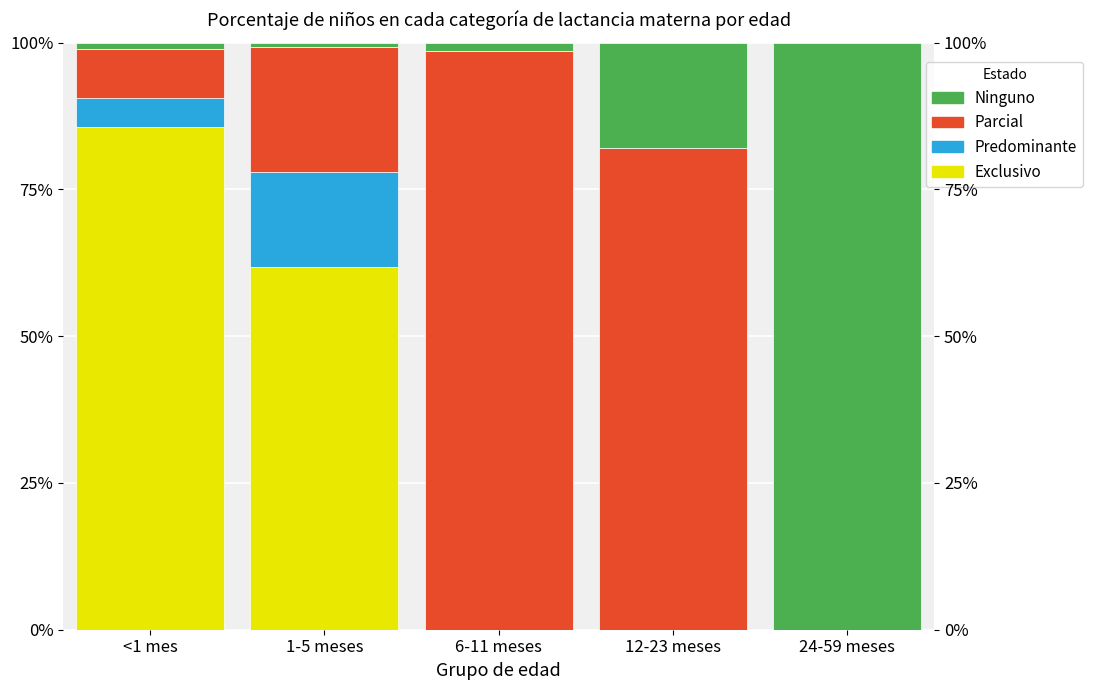

Reading left to right, extract all data points from this chart.

Exclusivo: <1 mes=0.9	1-5 meses=0.6	6-11 meses=0.0	12-23 meses=0.0	24-59 meses=0.0
Predominante: <1 mes=0.0	1-5 meses=0.2	6-11 meses=0.0	12-23 meses=0.0	24-59 meses=0.0
Parcial: <1 mes=0.1	1-5 meses=0.2	6-11 meses=1.0	12-23 meses=0.8	24-59 meses=0.0
Ninguno: <1 mes=0.0	1-5 meses=0.0	6-11 meses=0.0	12-23 meses=0.2	24-59 meses=1.0